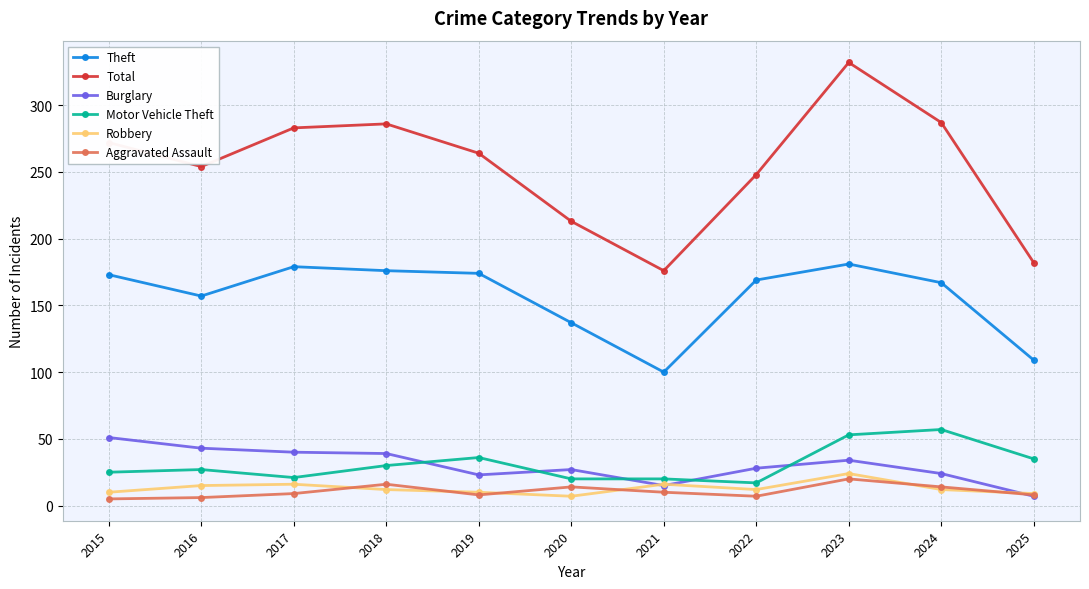

What is the difference between the maximum and minimum values in the Aggravated Assault series?

15